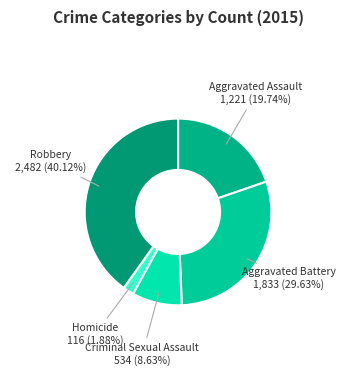

Rank the categories by value from lowest to highest.

Homicide, Criminal Sexual Assault, Aggravated Assault, Aggravated Battery, Robbery